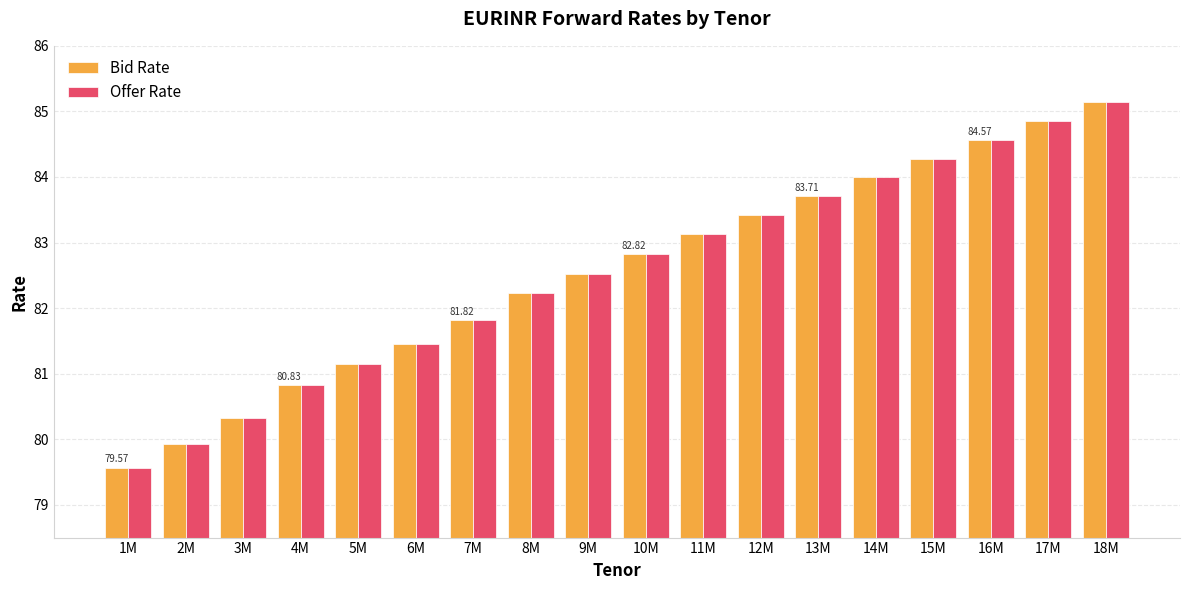

Which category has the lowest value across all series?

1M